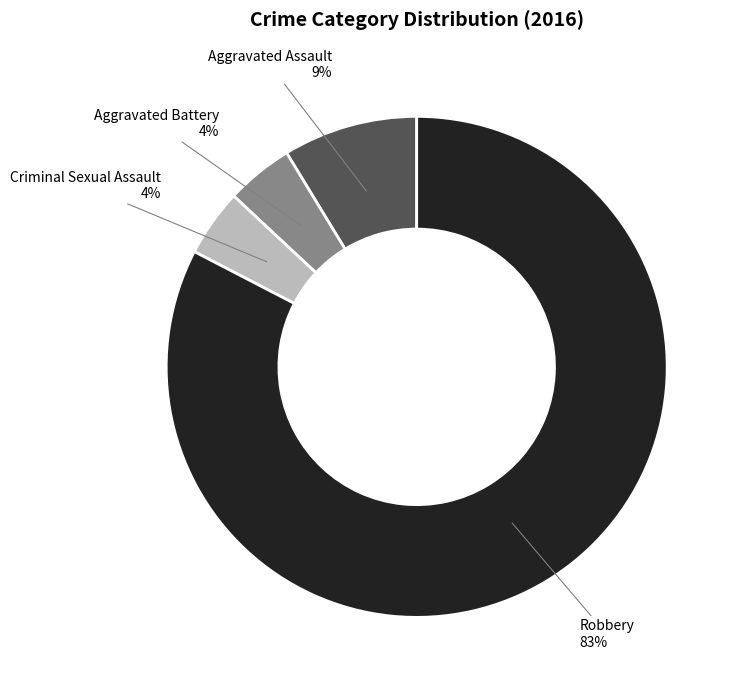

How many segments does this pie chart have?

4